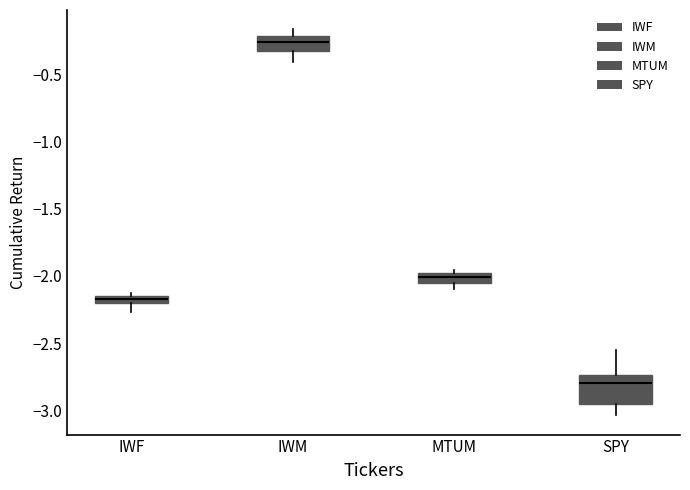

Where does the median line of the box for IWM sit on the y-axis? The values are not printed on the chart, so give them approximately, as read against the axis.

-0.25